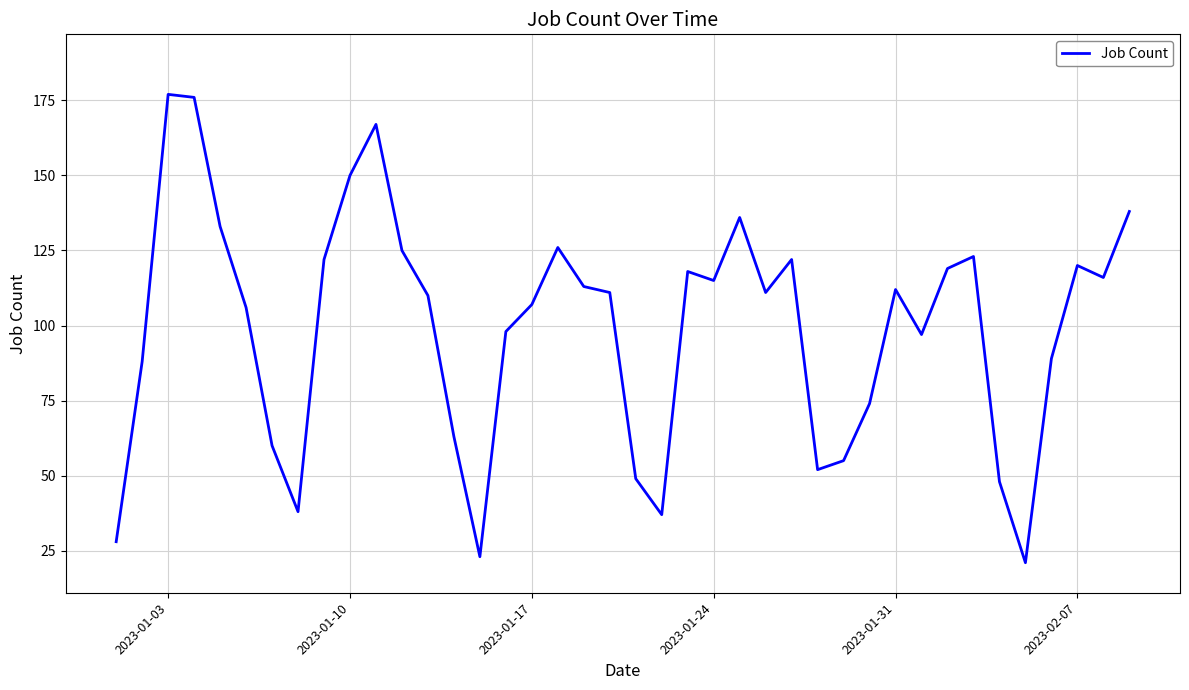

Does the chart have visible grid lines?

Yes